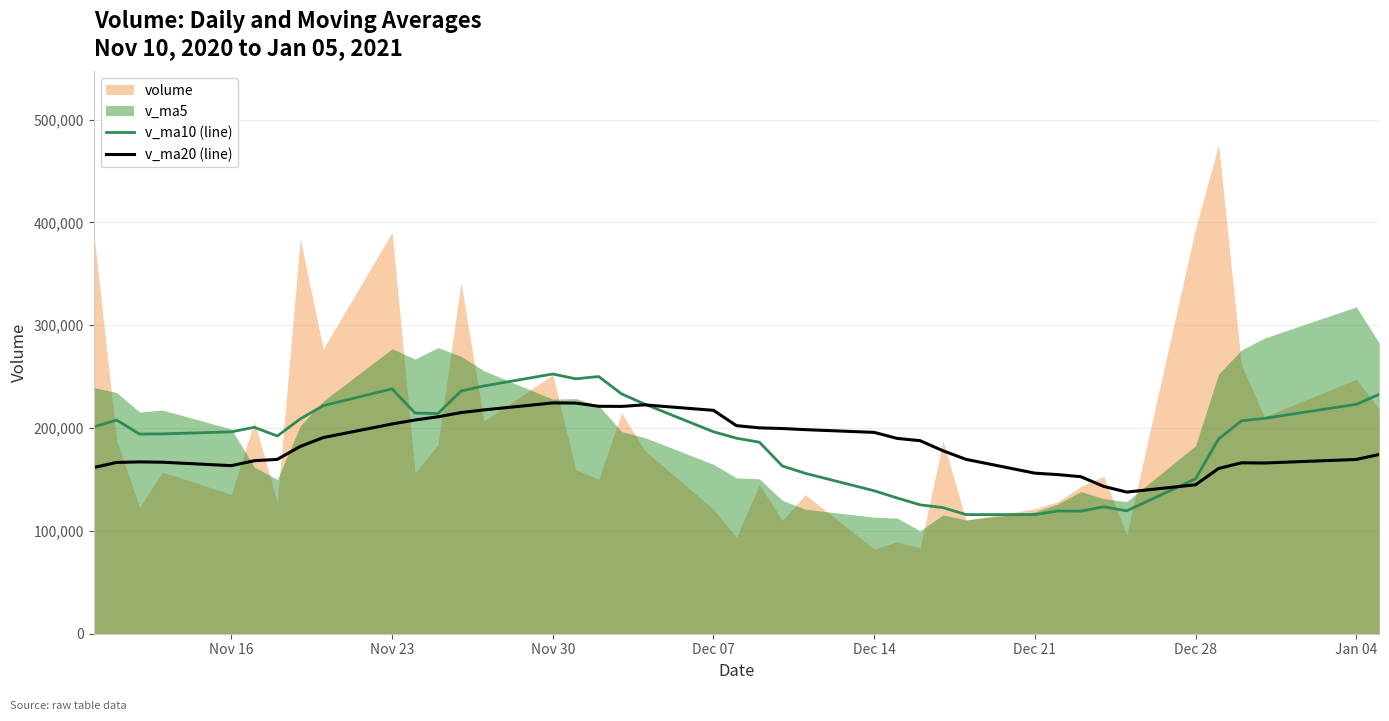

Which series ends up on top after the final intersection of v_ma20 and v_ma10?

v_ma10